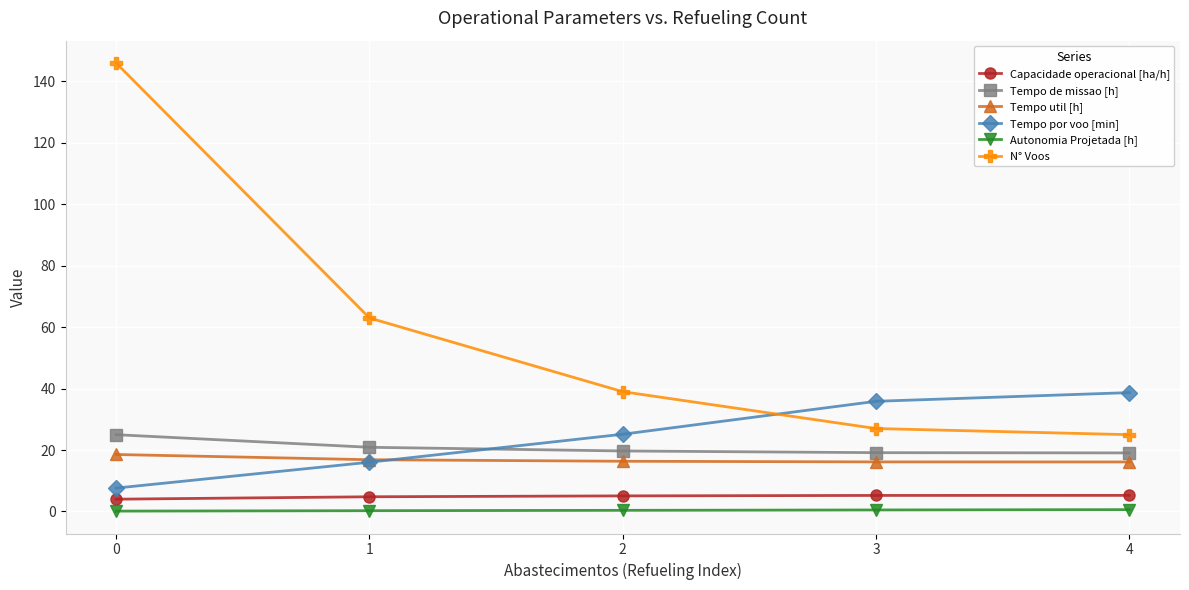

What is the difference between the maximum and minimum values in the Capacidade operacional [ha/h] series?

1.2